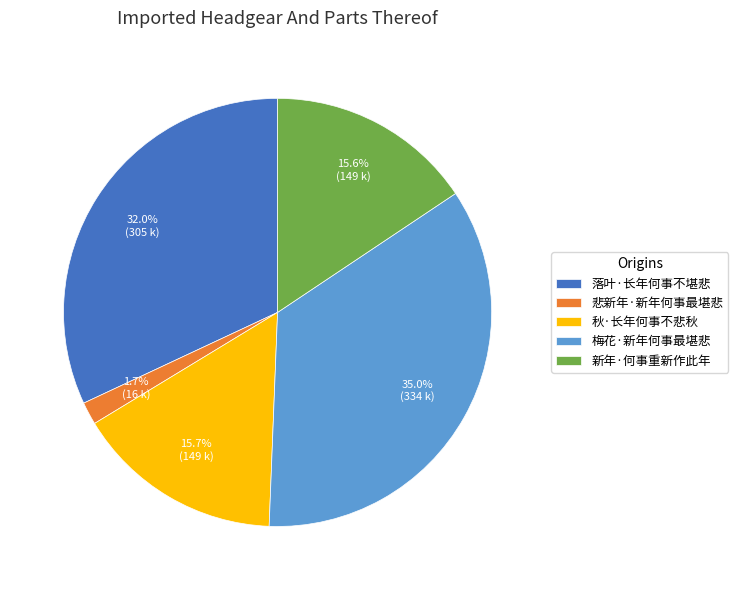

The 新年·何事重新作此年 slice represents 3% of the pie. True or false?

False